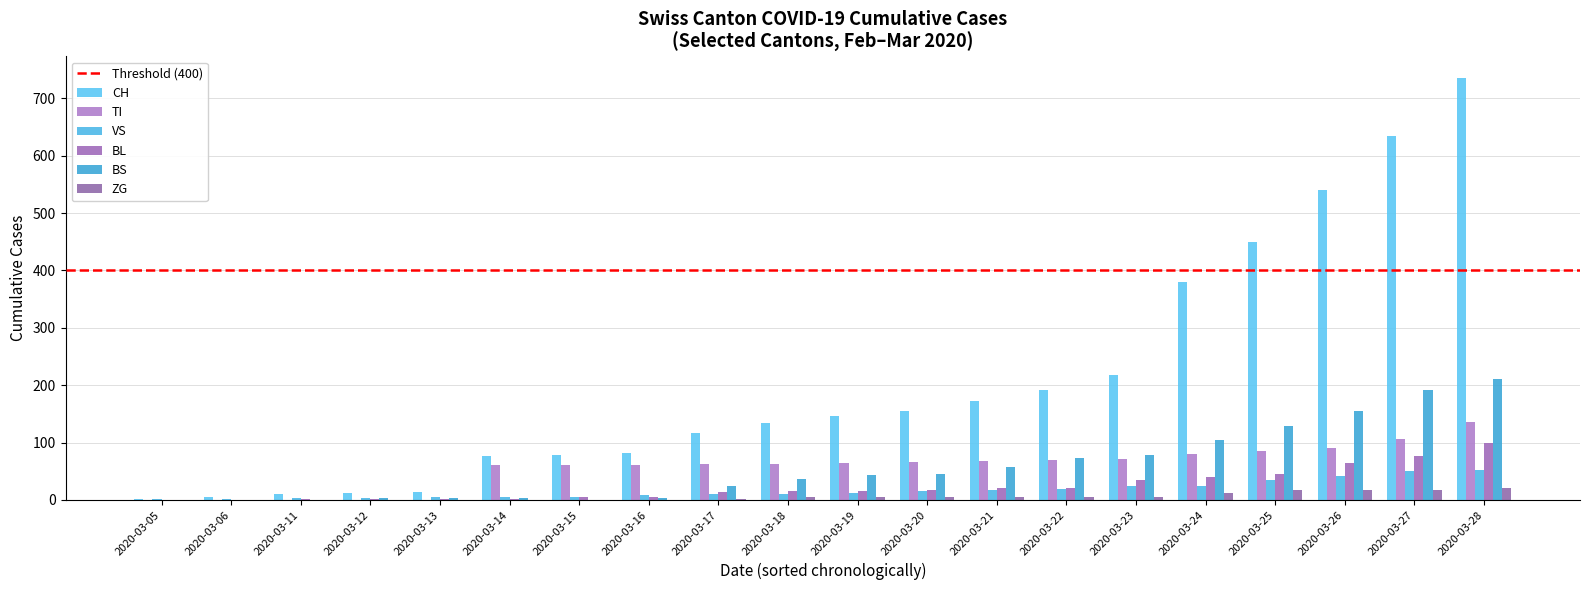

At which category is the sum across all series the highest?

2020-03-28